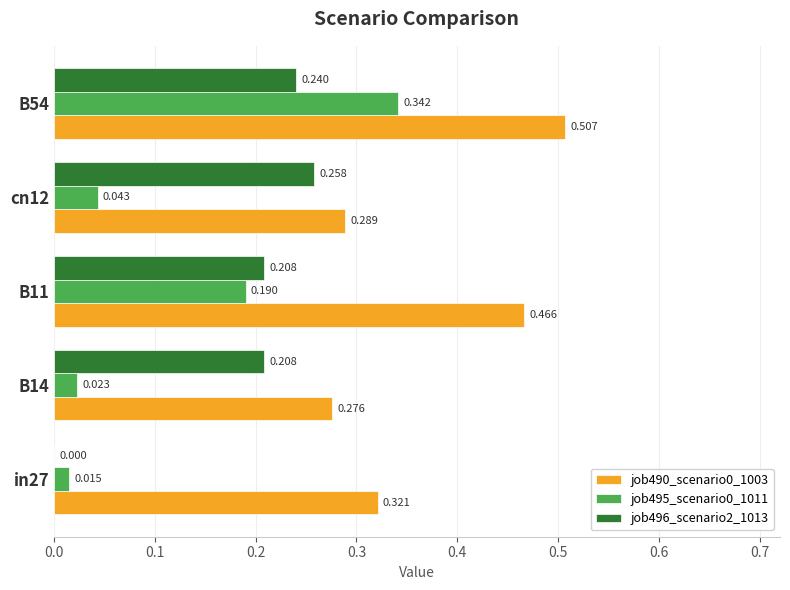

How many categories are shown in the chart?

5